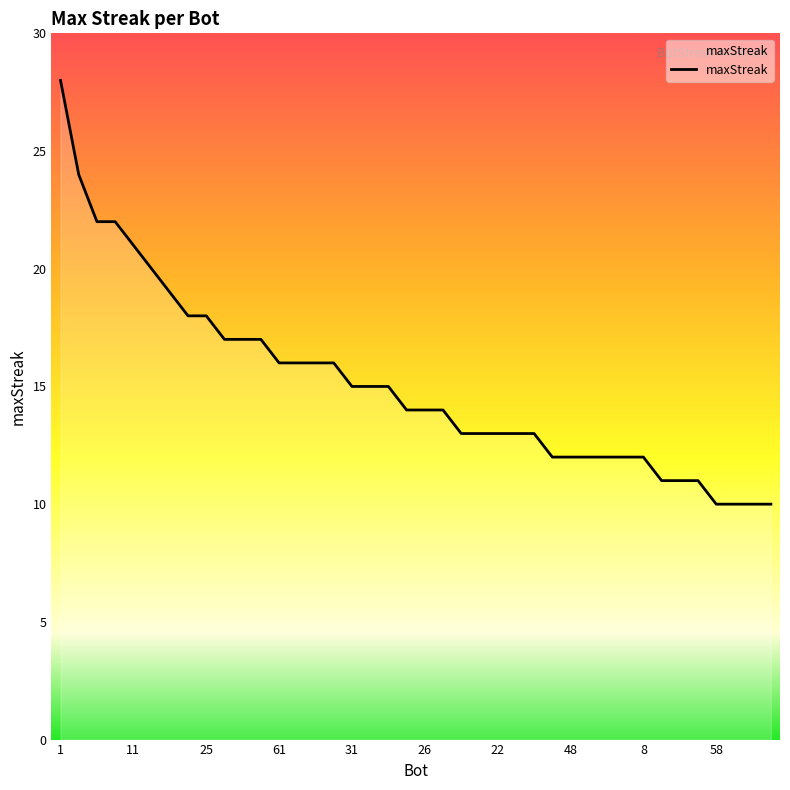

What is the greatest value displayed?

28